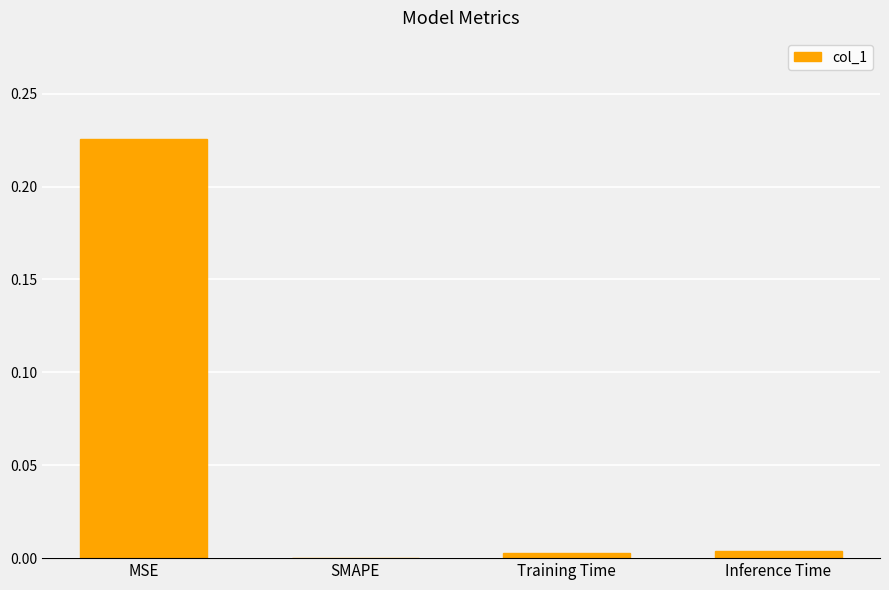

Between Training Time and MSE, which is larger?

MSE